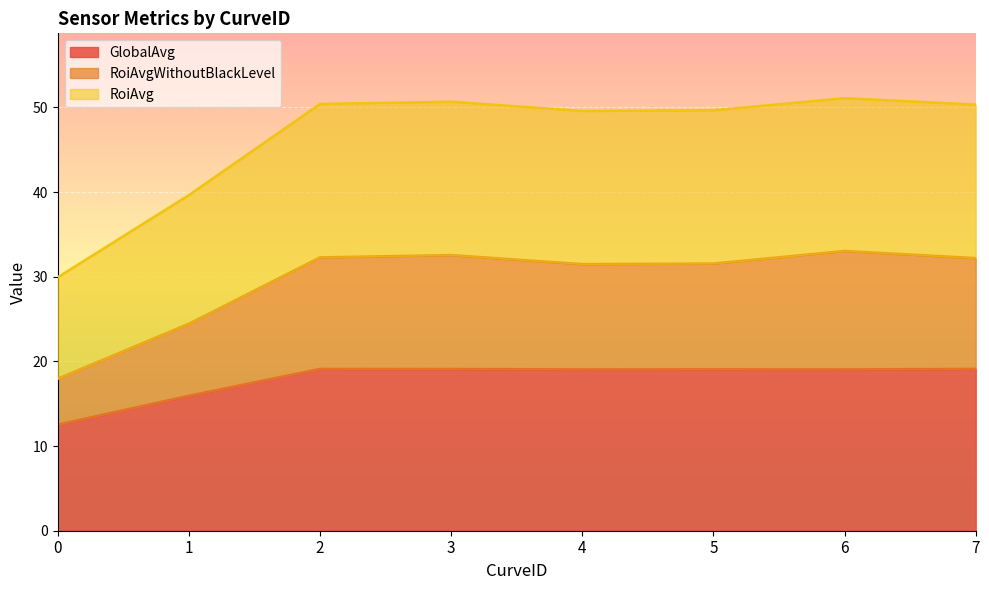

At which category does RoiAvg reach its first local valley?

4